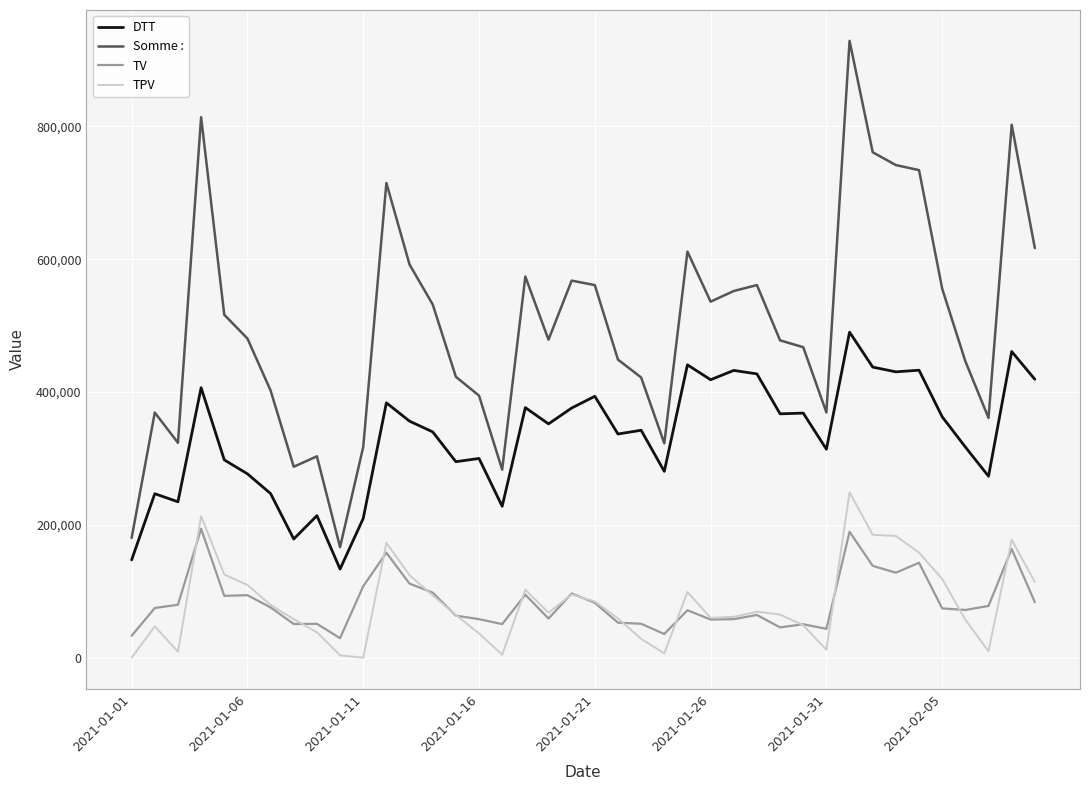

True or false: TPV and DTT intersect in this chart.

False